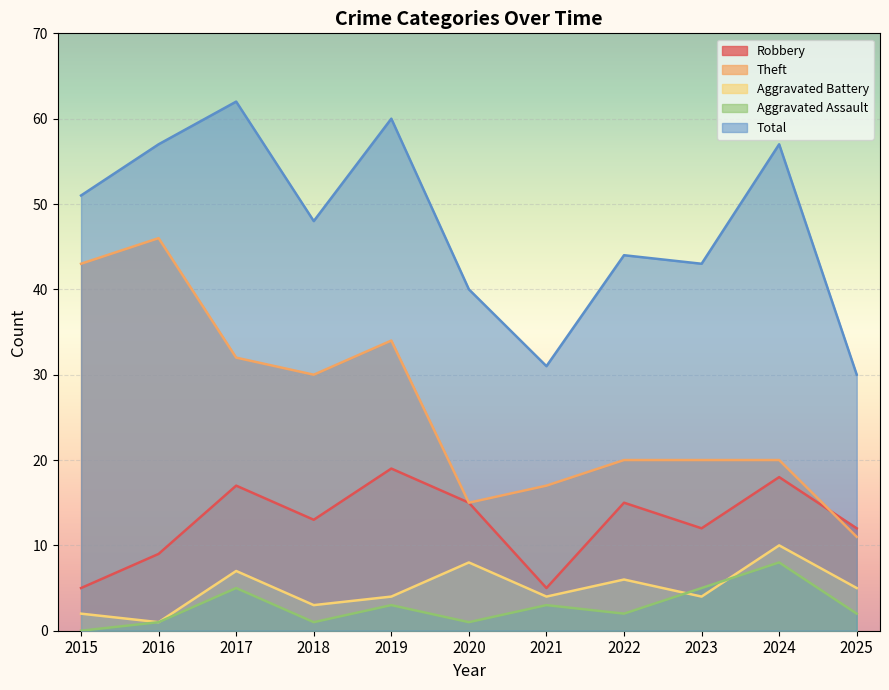

At 2018, list the series in order from largest to smallest.

Total, Theft, Robbery, Aggravated Battery, Aggravated Assault